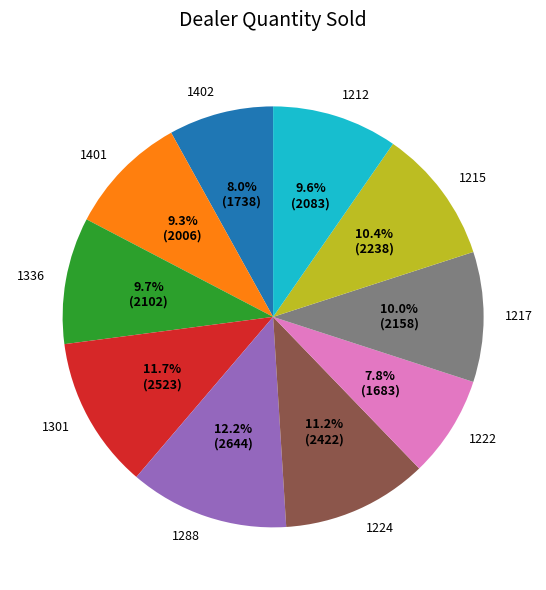

What percentage is the 1288 slice, to the nearest percent?

12%